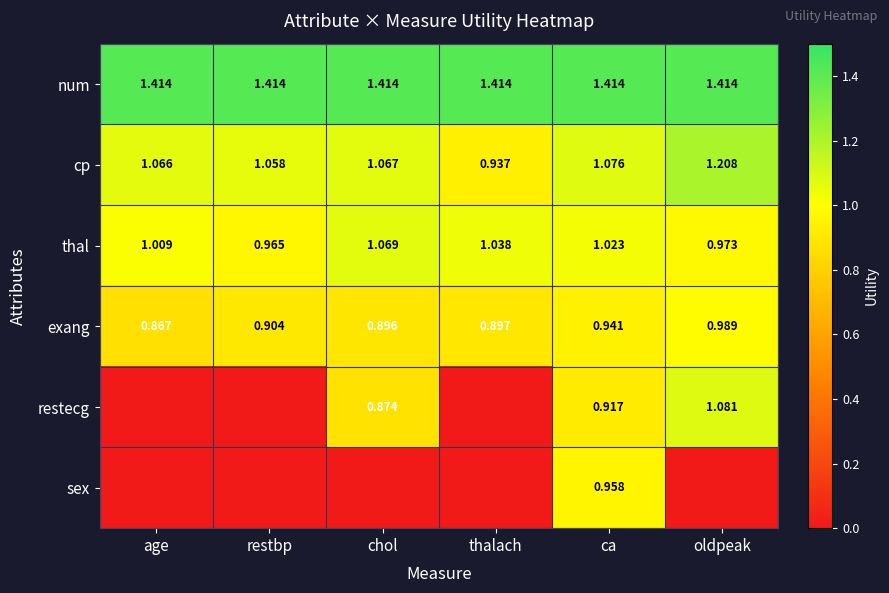

Where does the thal series first go above 1?

age